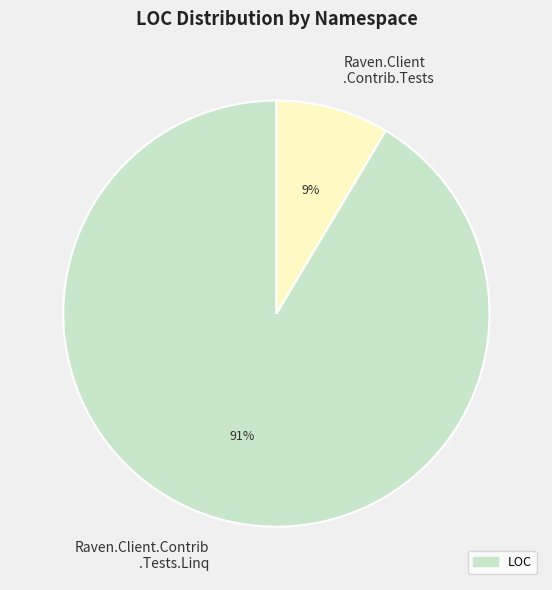

Rank the categories by value from lowest to highest.

Raven.Client .Contrib.Tests, Raven.Client.Contrib .Tests.Linq